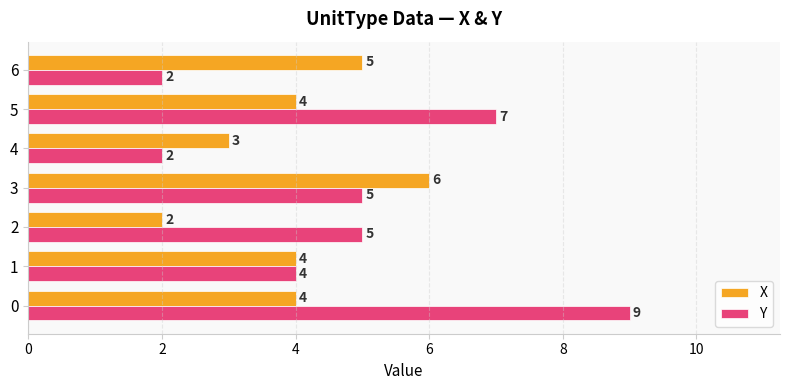

What are all the series names shown in the legend?

X, Y